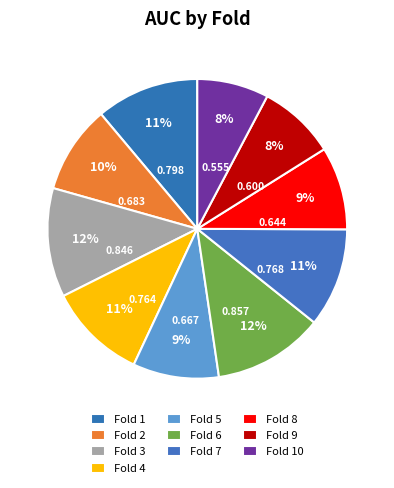

To the nearest percent, what portion does Fold 1 represent?

11%